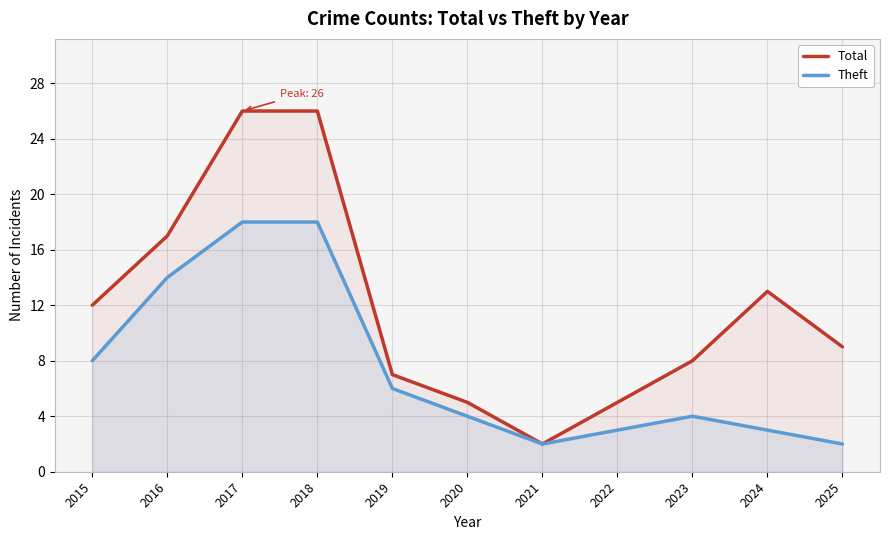

At which category is the sum across all series the highest?

2017